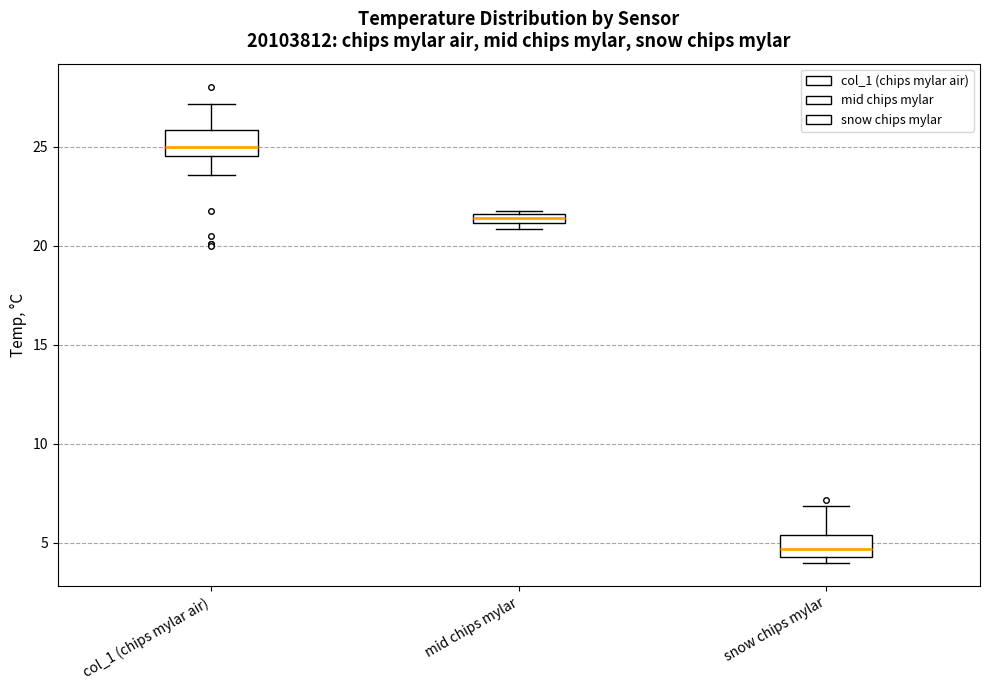

Which box has the lowest median line?

snow chips mylar